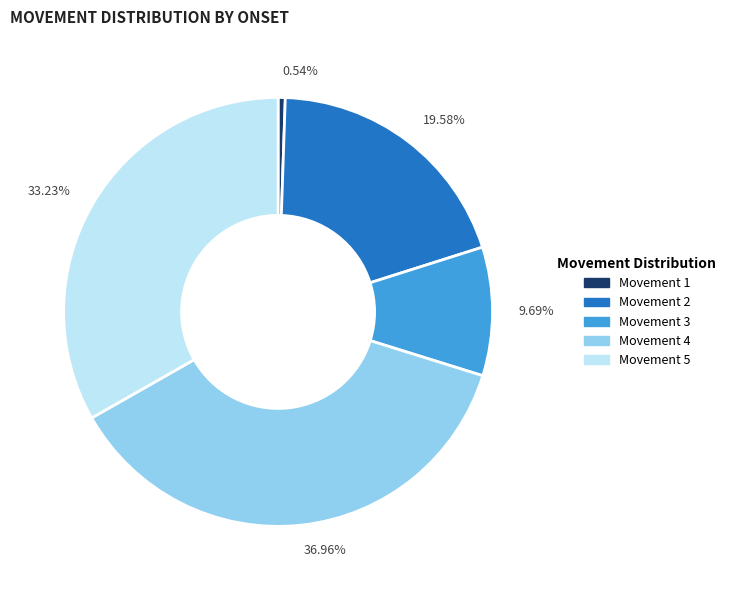

Which slice is the largest?

36.96%